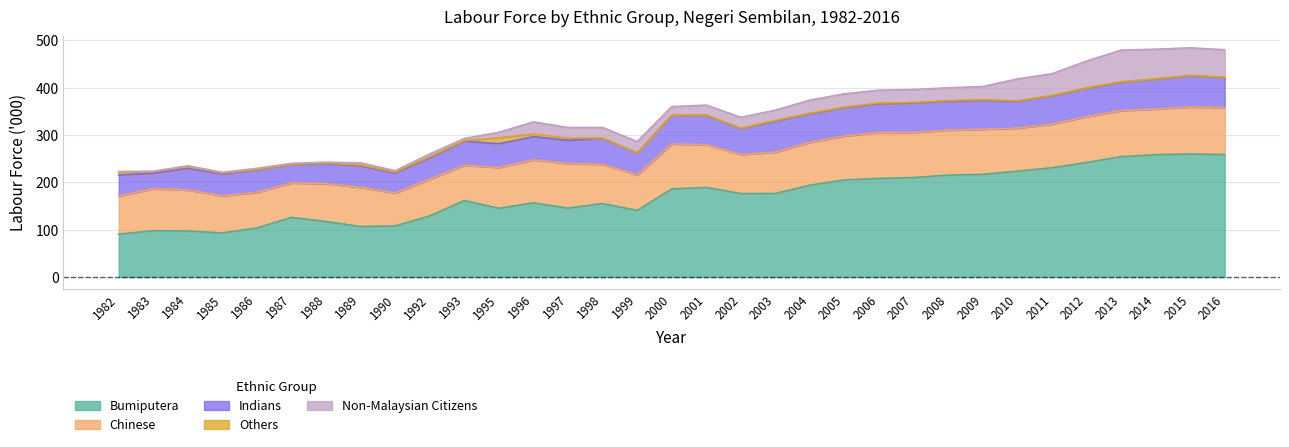

At which label is Chinese closest to 84?

1989